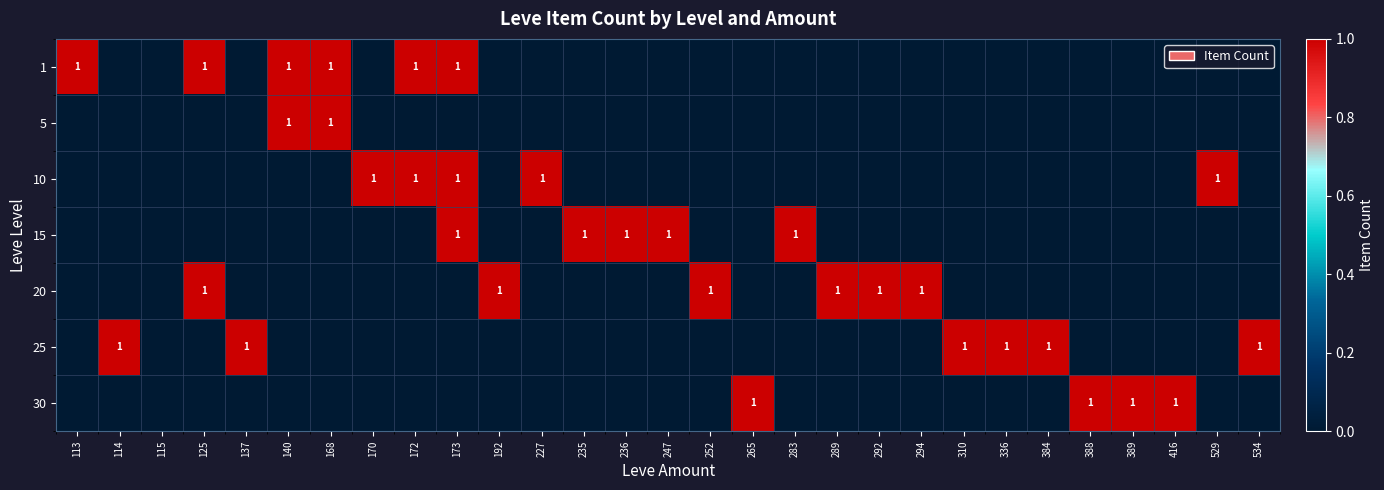

How many 1 values are between 0 and 1?

29